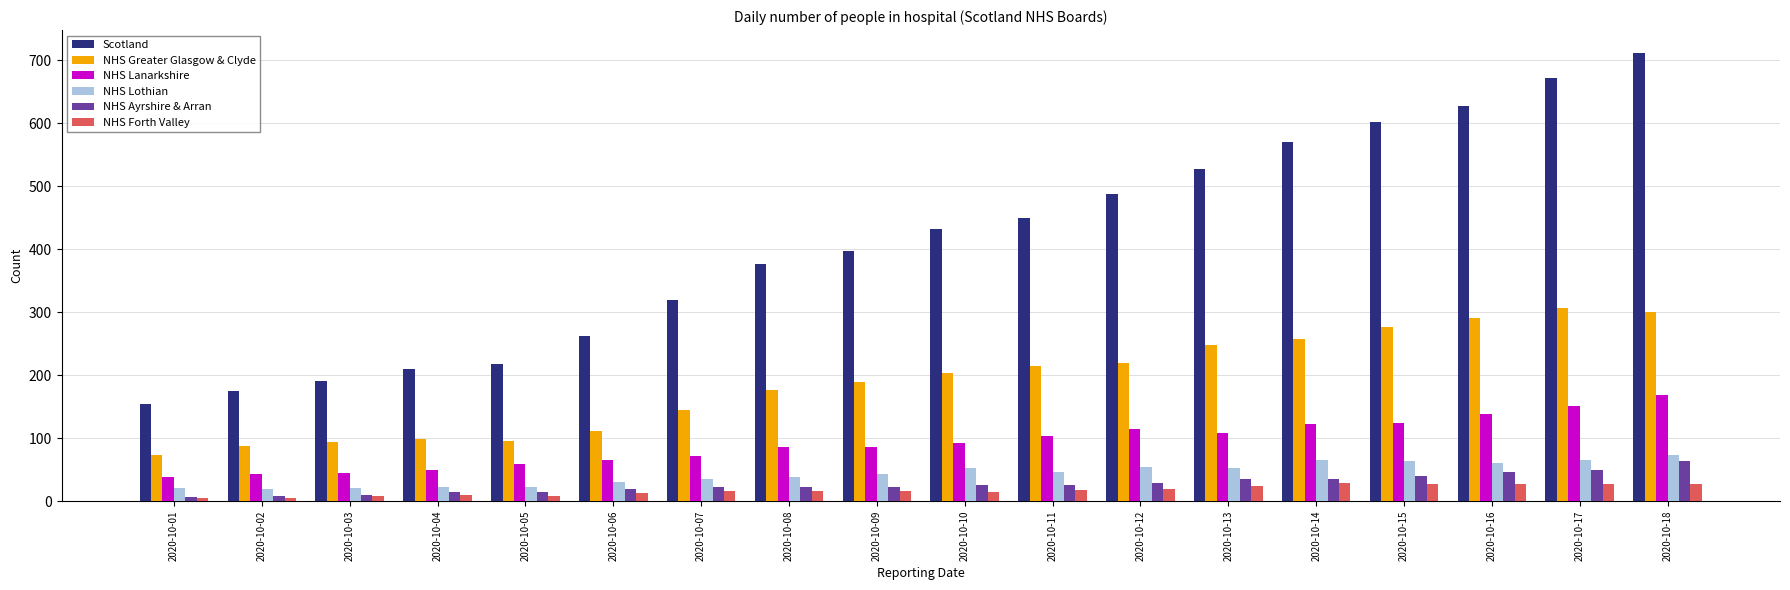

What is the value of the NHS Ayrshire & Arran bar at the 2nd from the left?

9